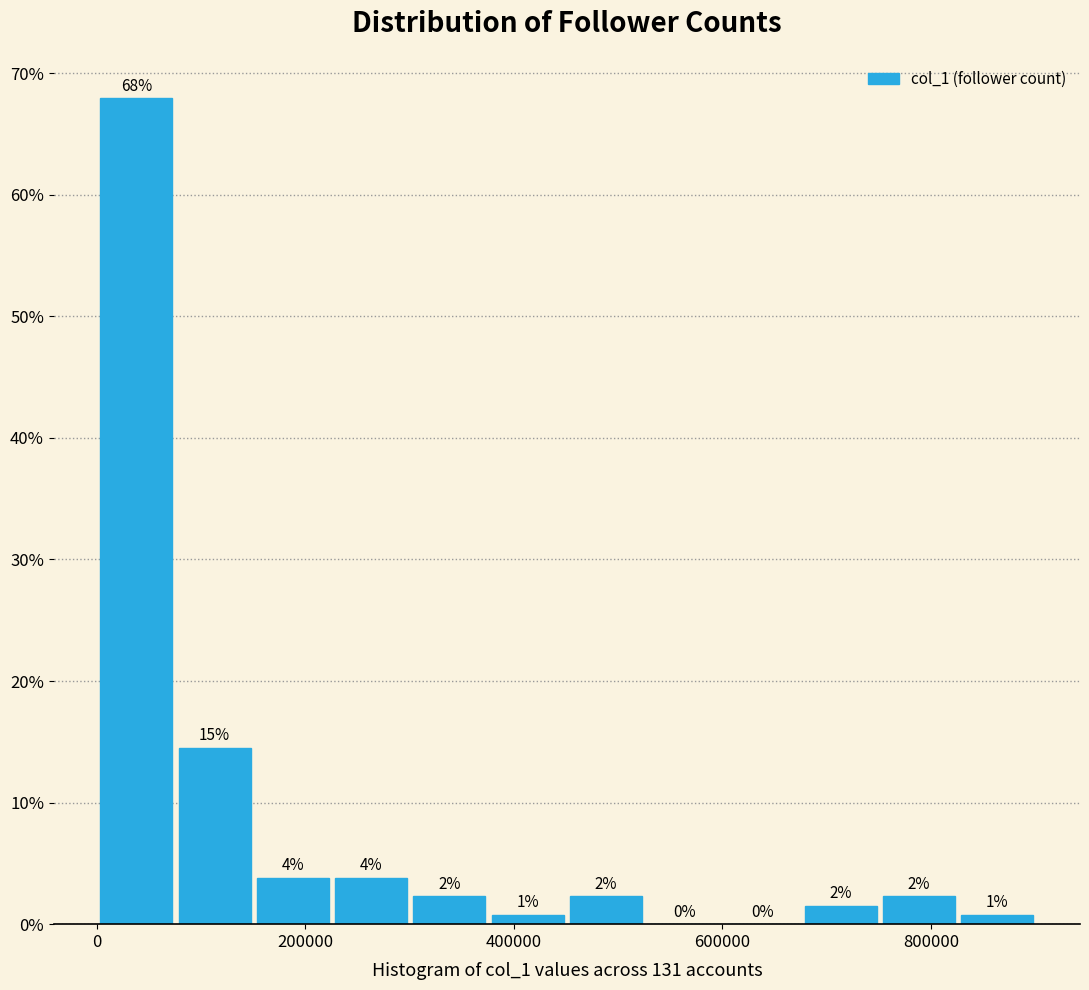

Around what value on the x-axis is the tallest bar? Give the approximate position of its centre, as read against the axis.

40000